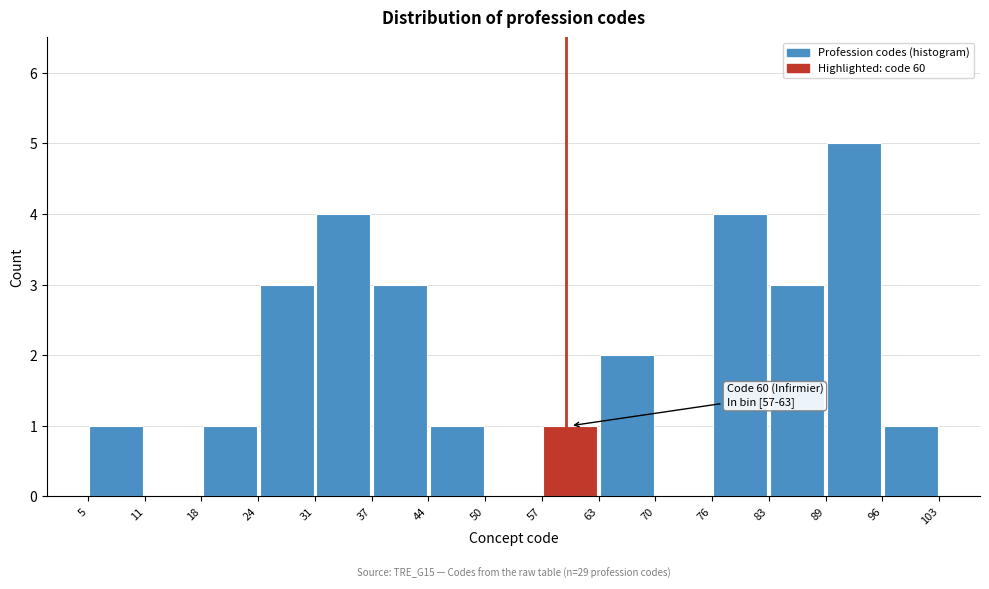

Over which range of the x-axis is the bar tallest?

89 to 96